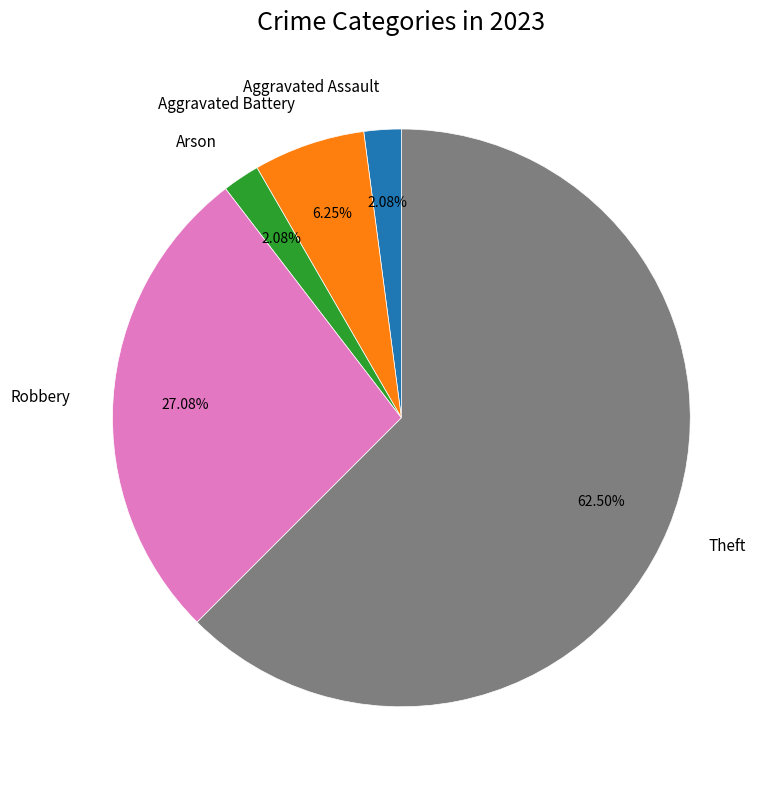

To the nearest percent, what is the average slice percentage?

20%